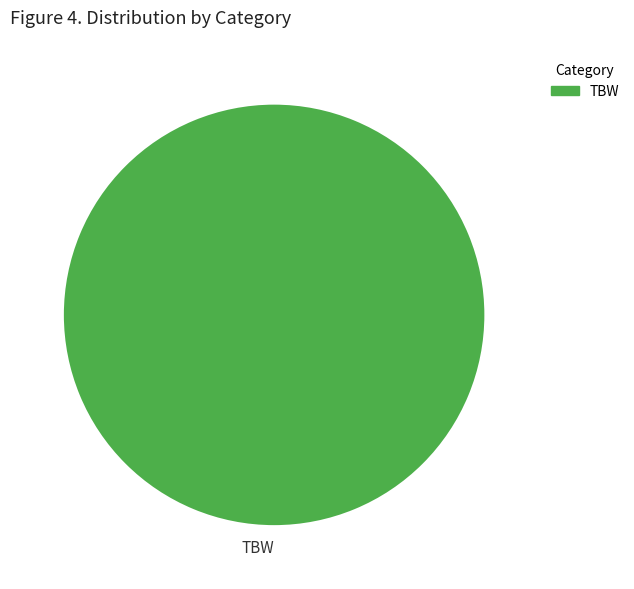

Is there any slice that represents more than half of the pie?

Yes